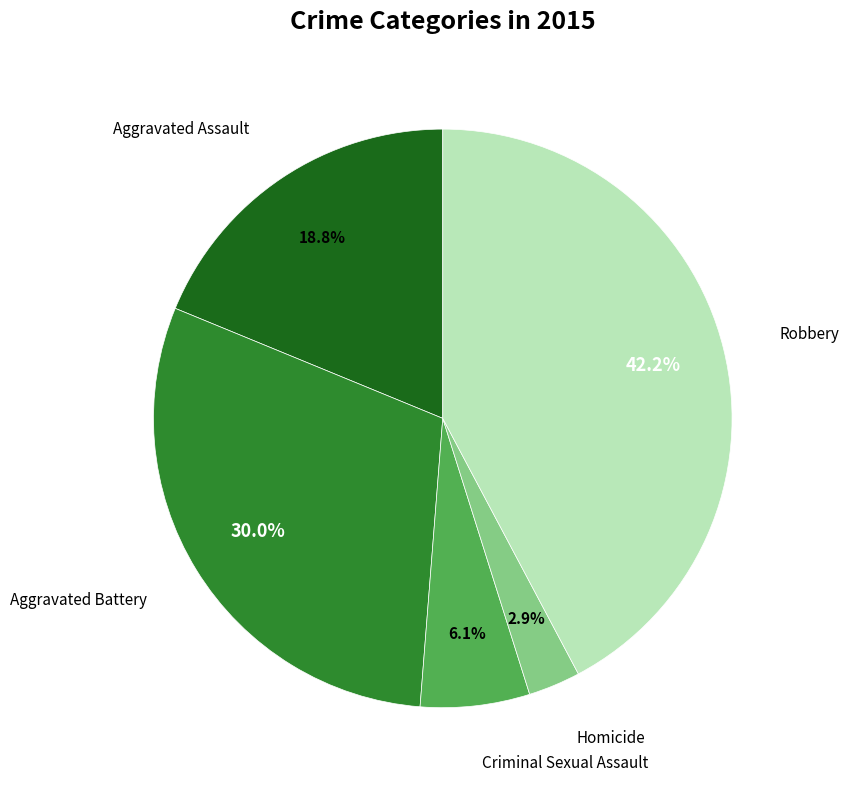

Does any single category account for the majority?

No